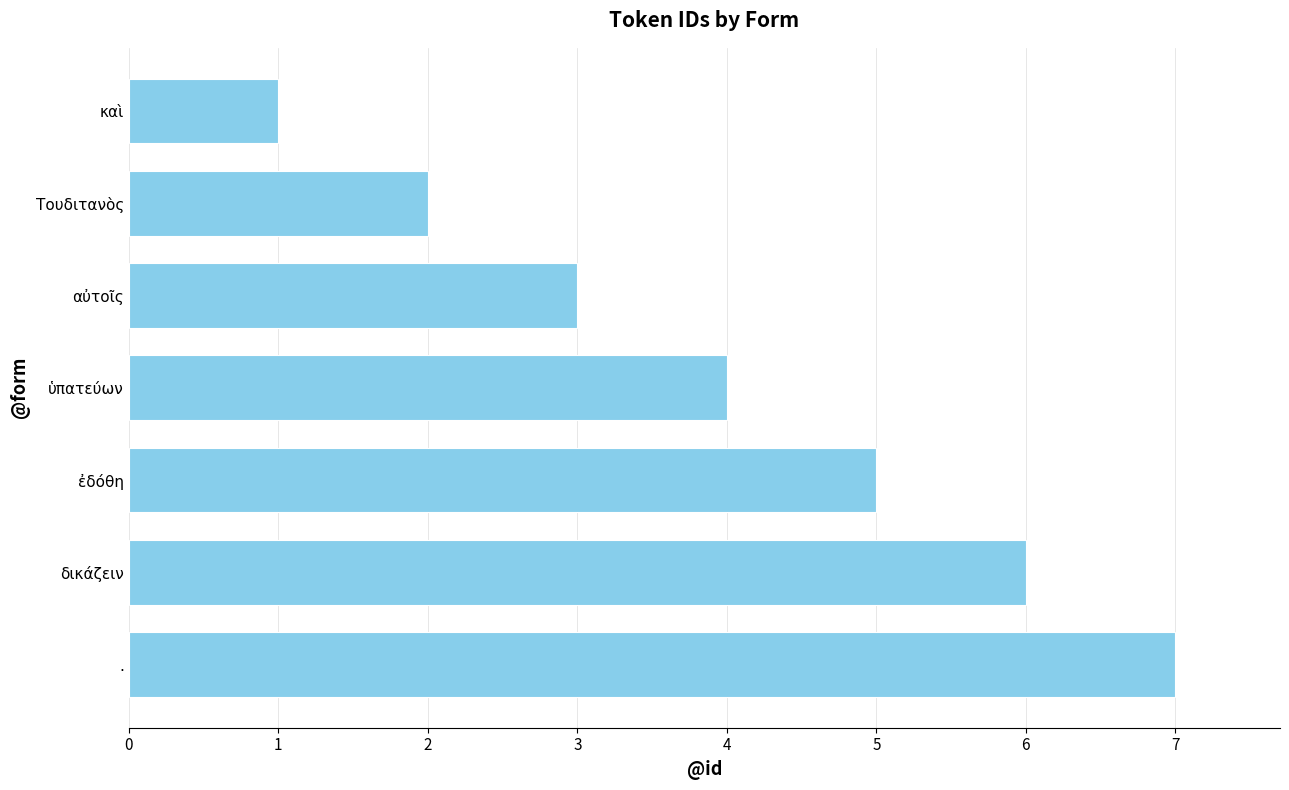

How many values are between 2 and 6?

5